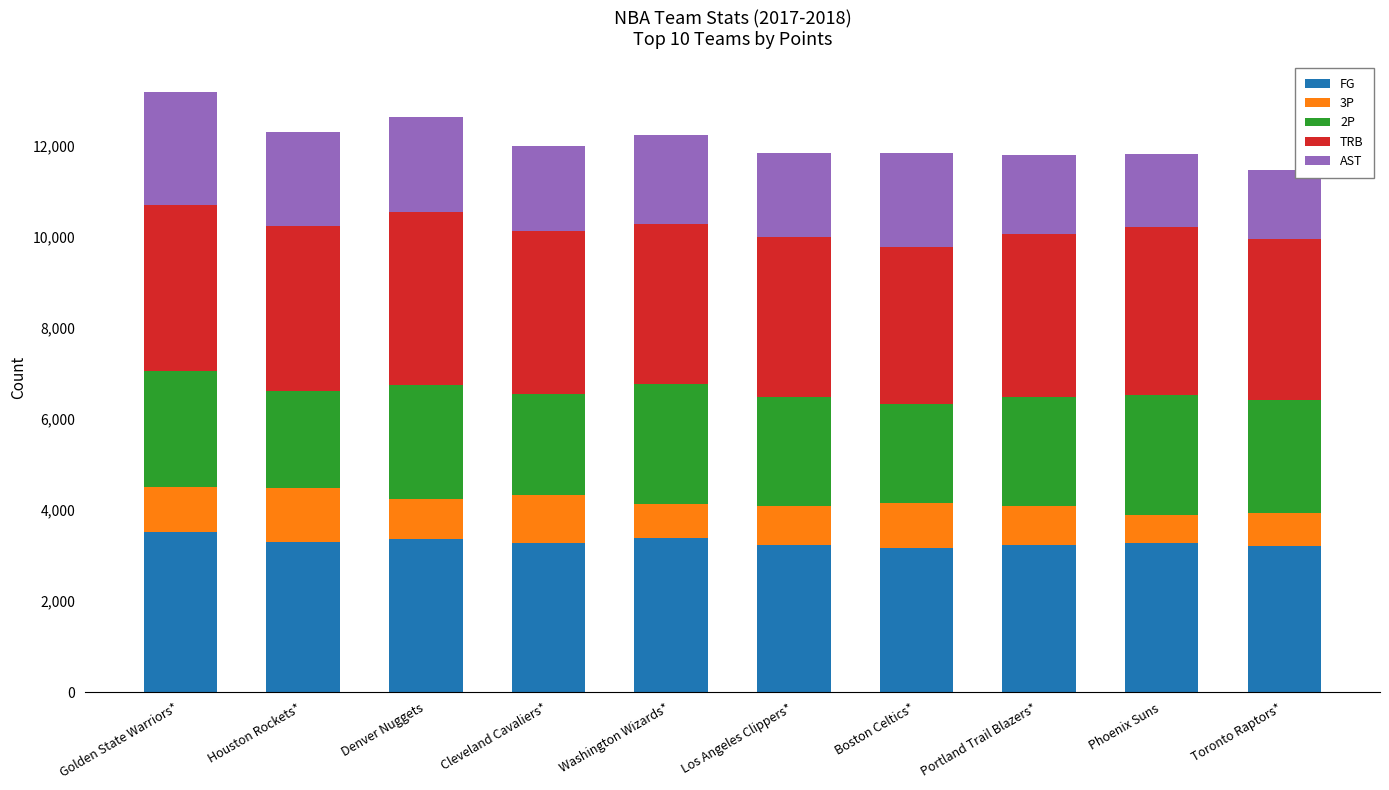

What is the lowest value of the FG series?

3168